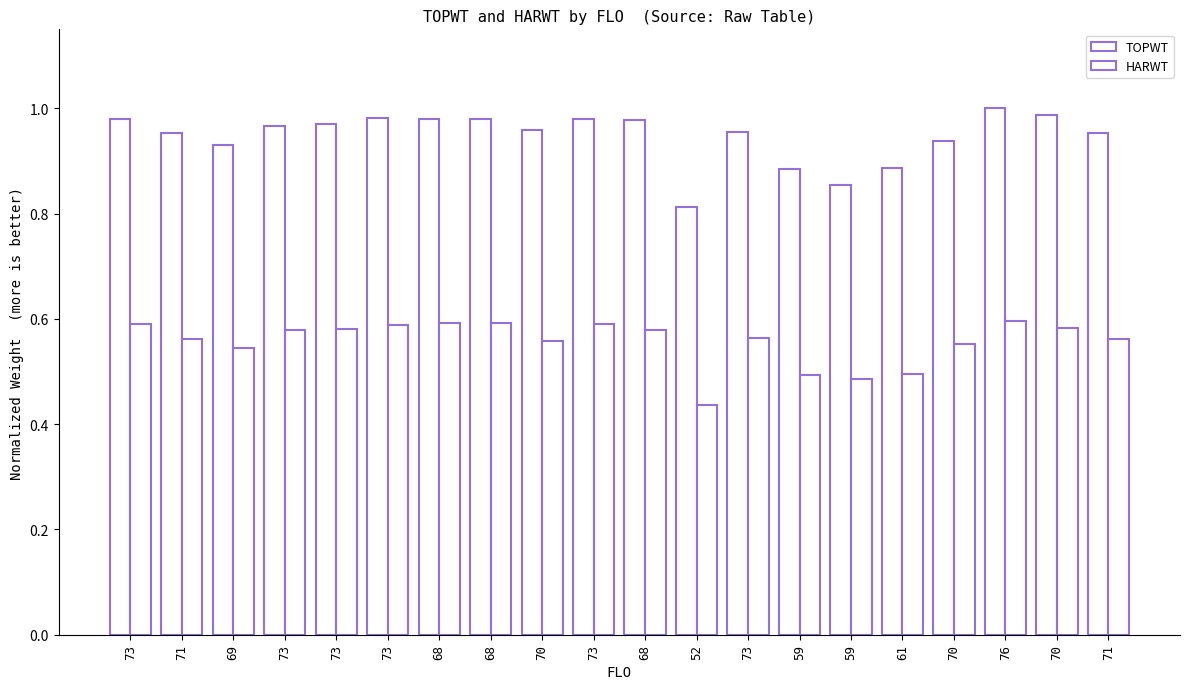

How many groups of bars are there?

20